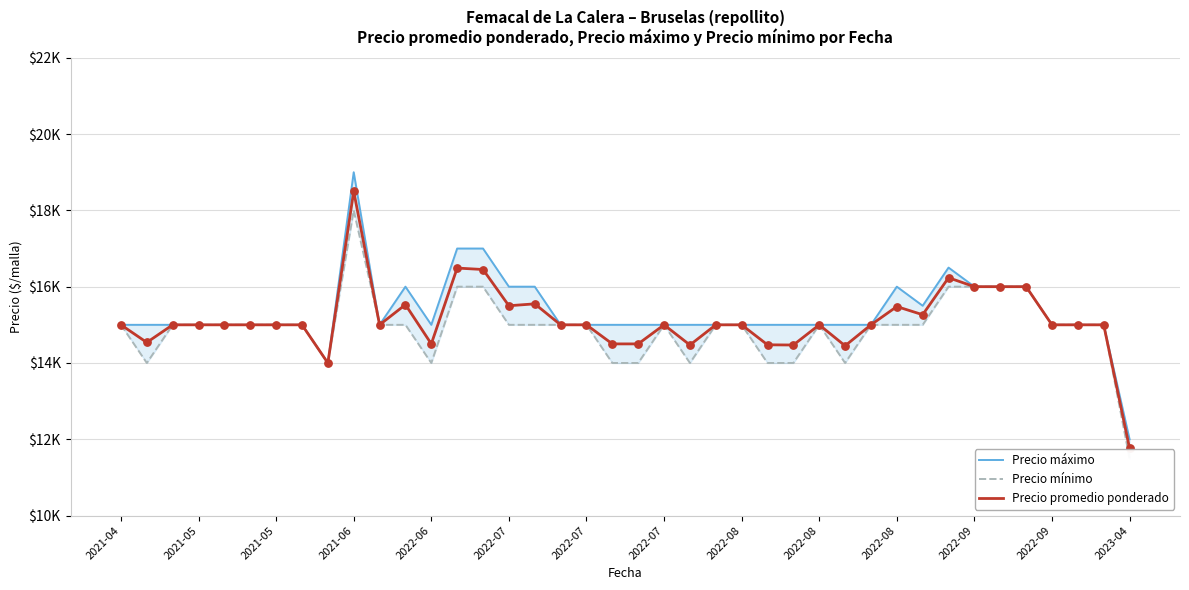

Which series has the widest spread of Y values?

Precio máximo